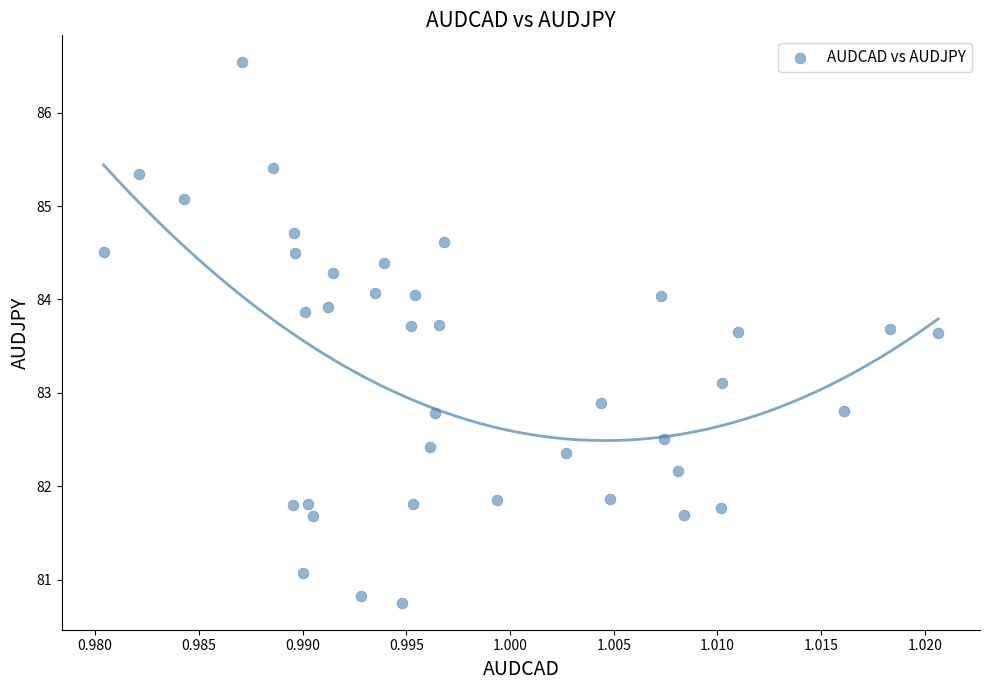

What is the range of Y values (max minus min)?

5.8